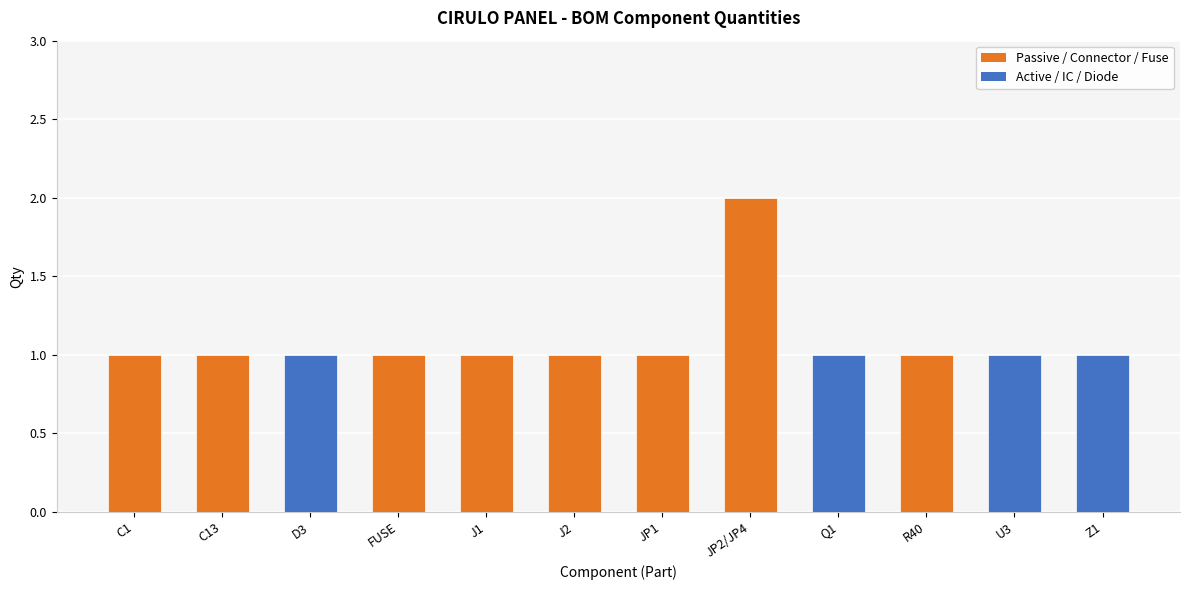

Reading left to right, what are all the values shown in this chart?

1	1	1	1	1	1	1	2	1	1	1	1